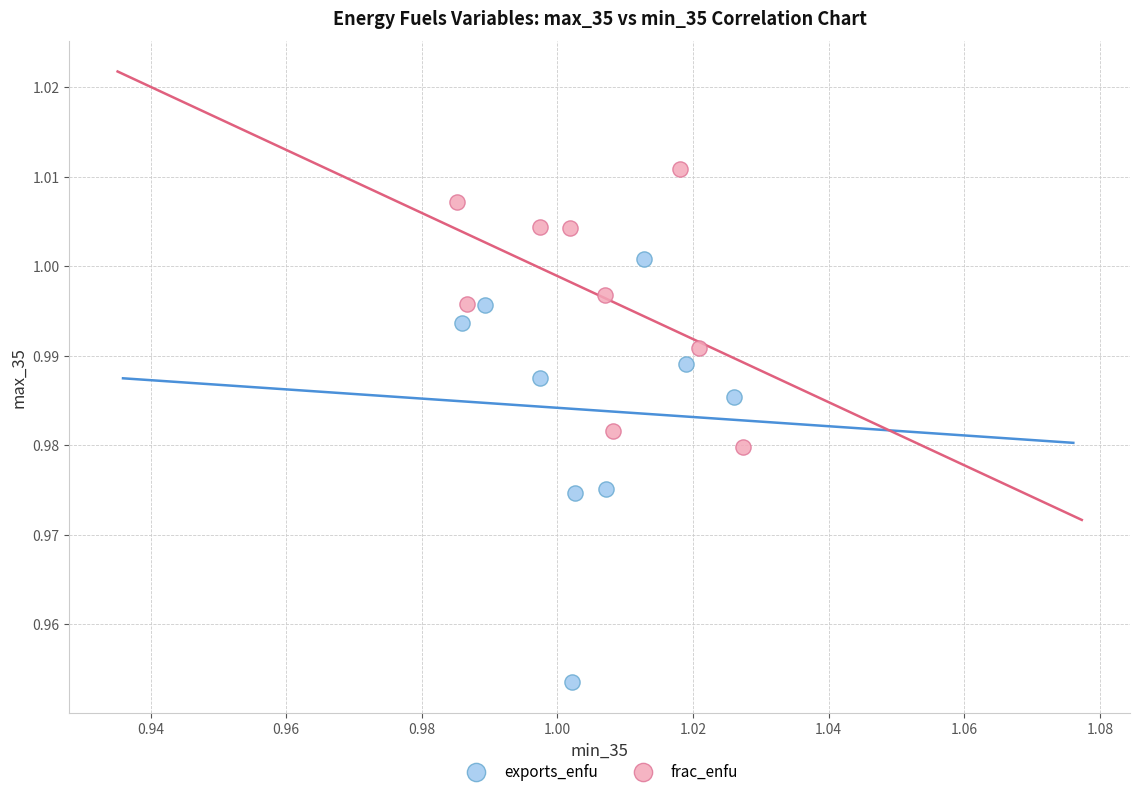

Which series has the largest Y range (max minus min)?

exports_enfu